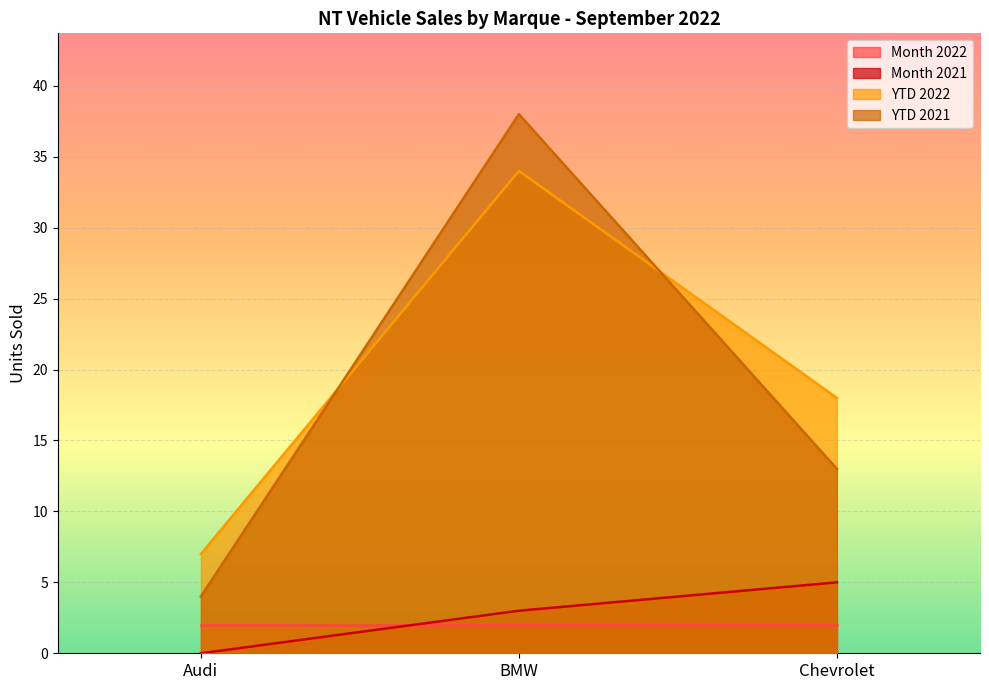

The Month 2021 series shows 0 at Audi. True or false?

True